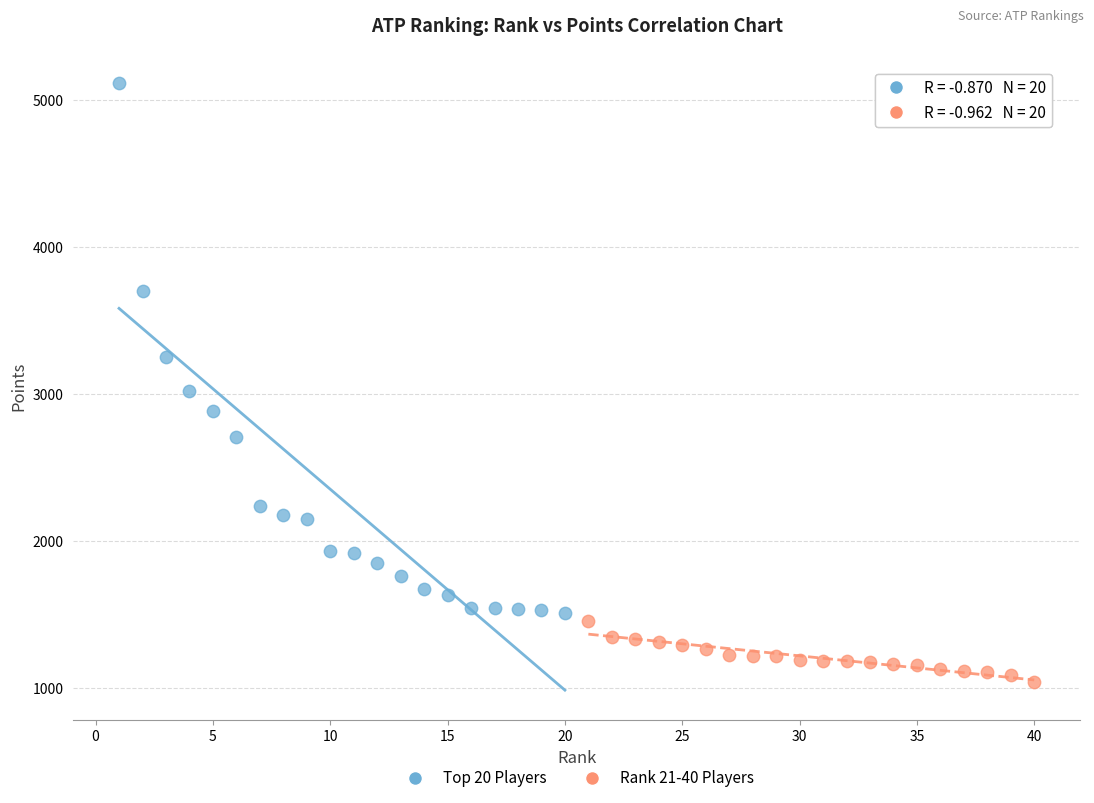

Which series reaches the minimum Y coordinate?

Rank 21-40 Players